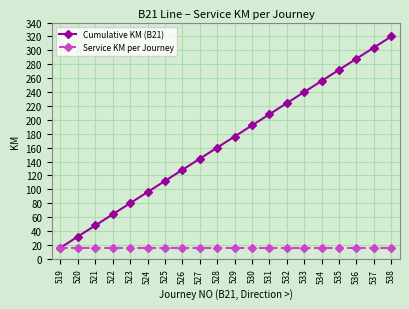

Is it true that Cumulative KM (B21) equals 304 at 537?

True